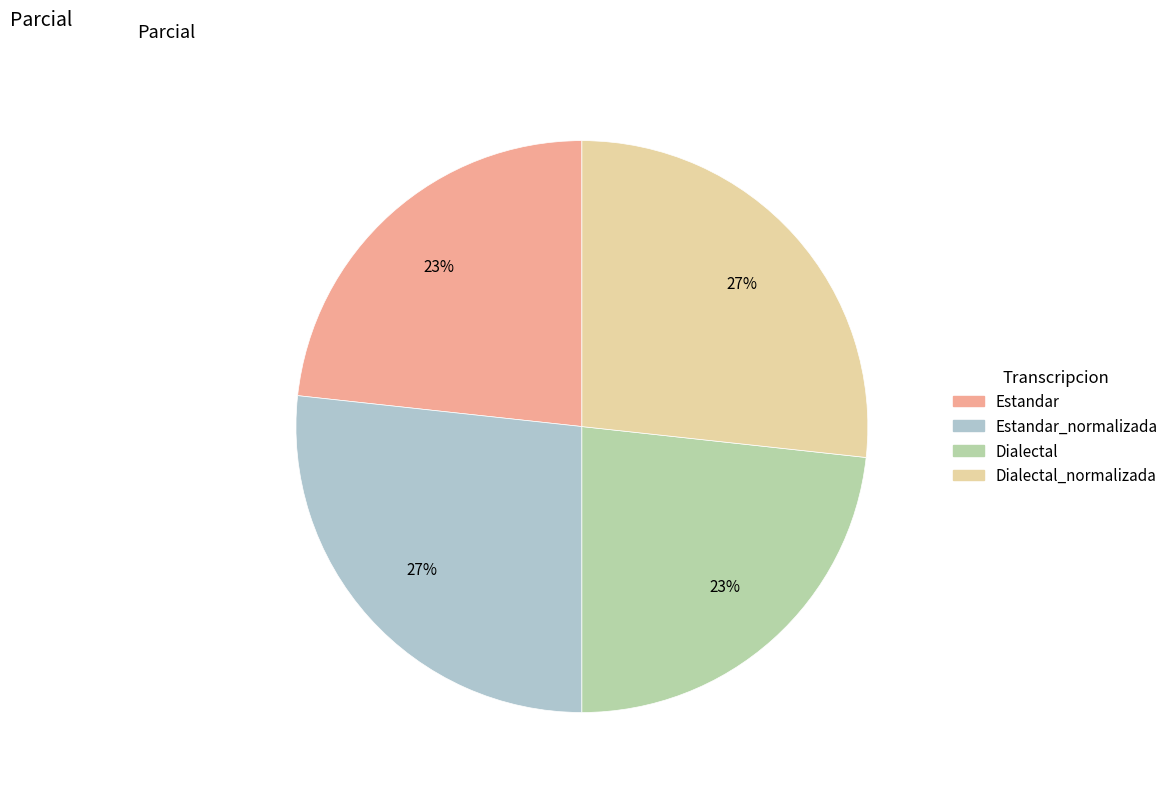

To the nearest percent, what is the average slice percentage?

25%